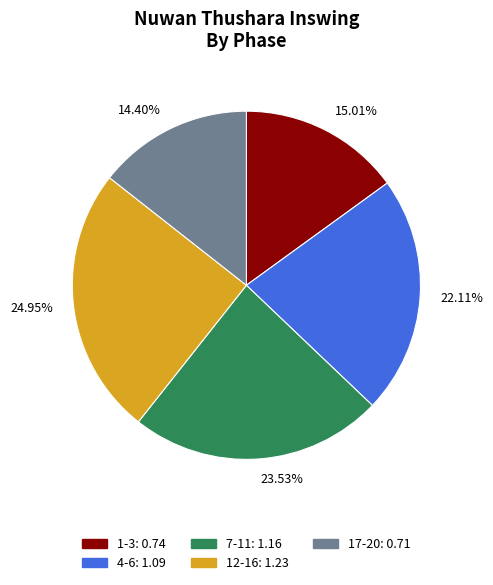

Is 24.95% the majority of the pie?

No